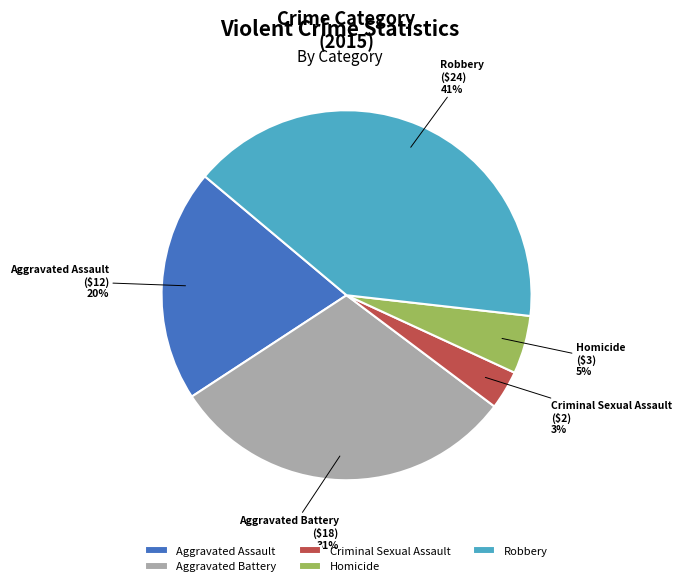

To the nearest percent, what is the combined percentage of Homicide and Aggravated Battery?

36%